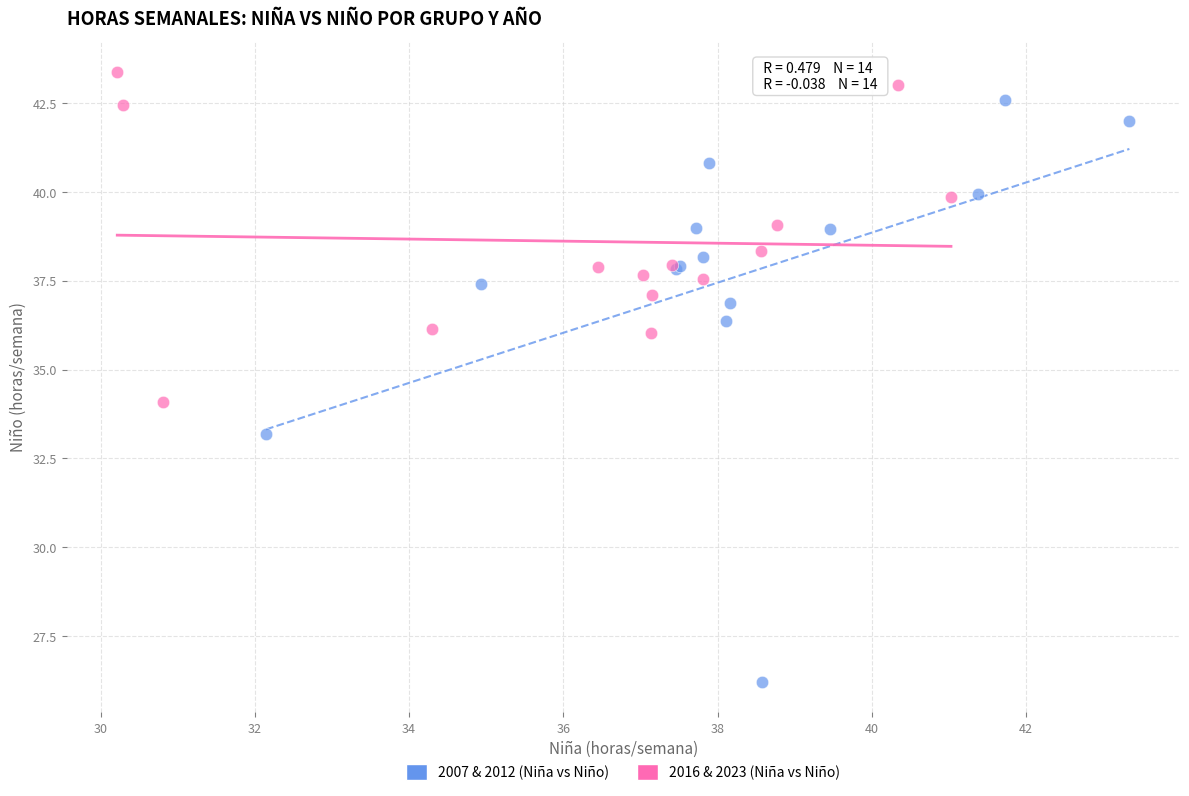

Which series reaches the maximum Y coordinate?

2016 & 2023 (Niña vs Niño)